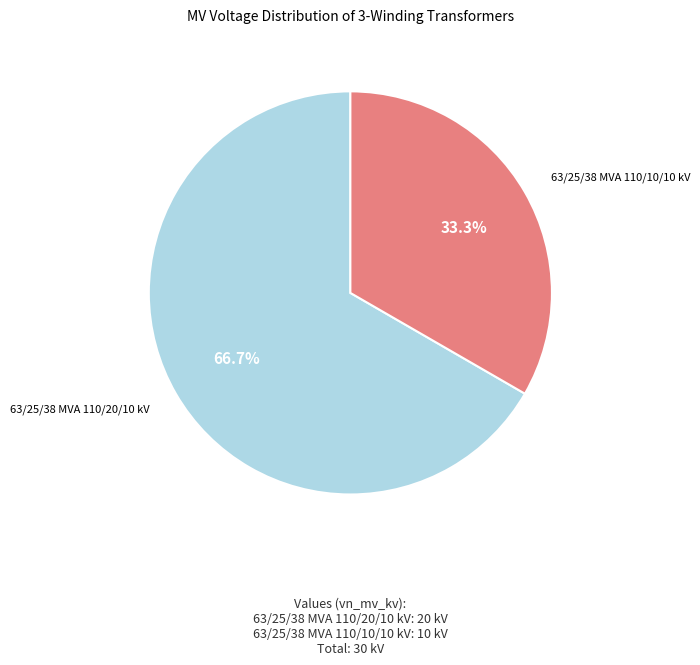

To the nearest percent, what is the average slice percentage?

50%